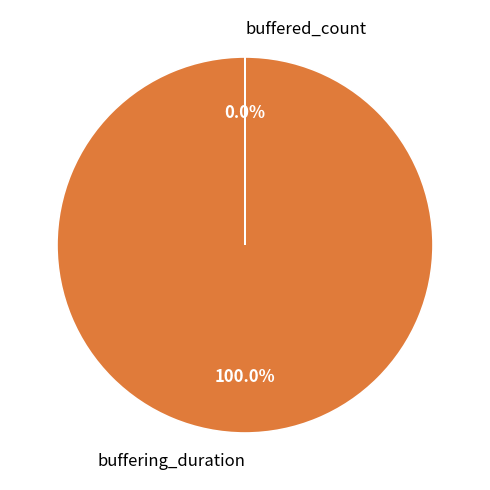

What is the change in value from buffering_duration to buffered_count?

-5148668